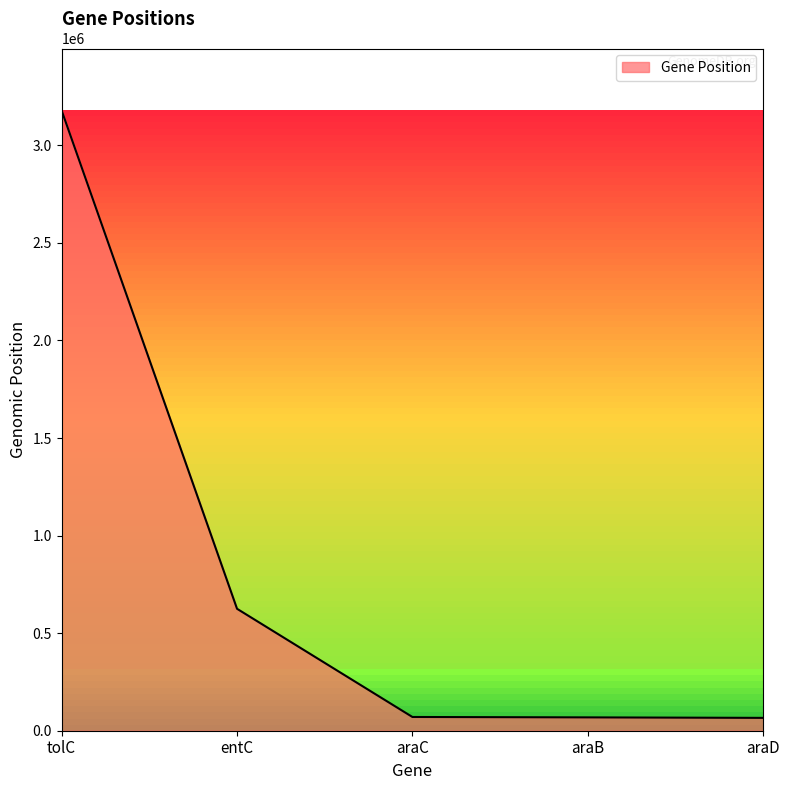

What position from the left is tolC?

1